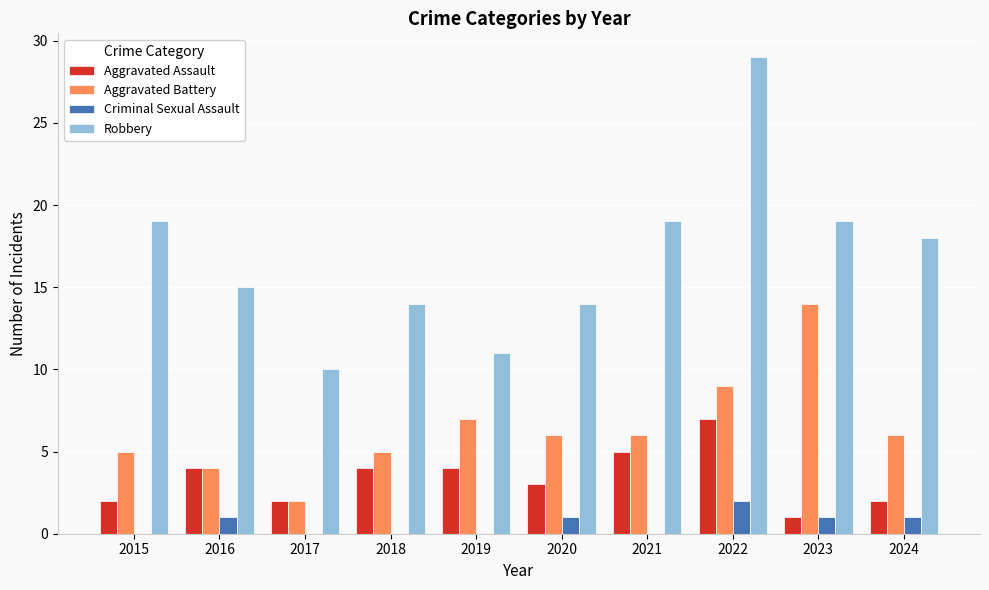

Reading right to left, what are all the values shown in this chart?

Aggravated Assault: 2	1	7	5	3	4	4	2	4	2
Aggravated Battery: 6	14	9	6	6	7	5	2	4	5
Criminal Sexual Assault: 1	1	2	0	1	0	0	0	1	0
Robbery: 18	19	29	19	14	11	14	10	15	19